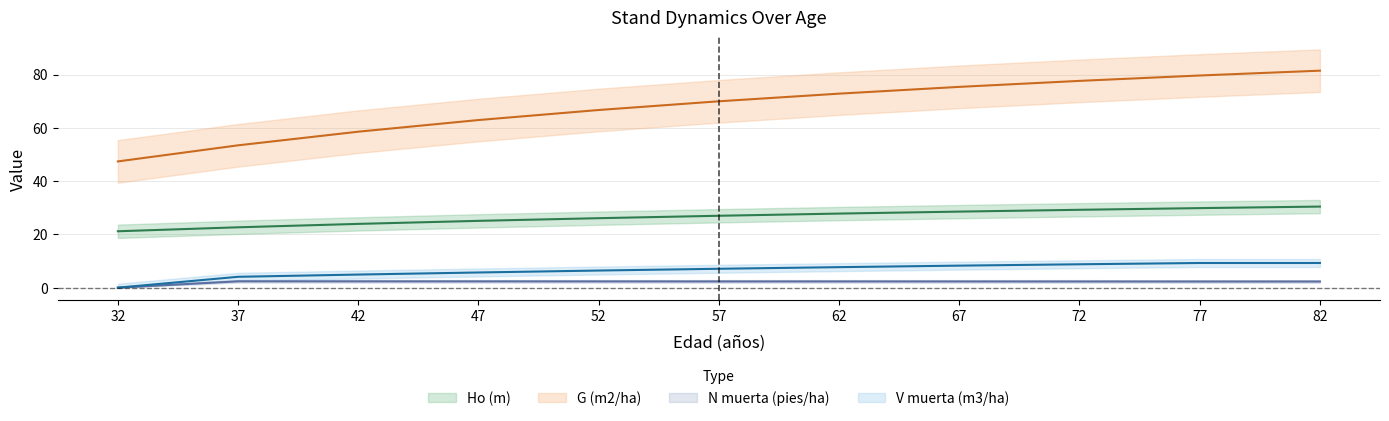

Which series changed the most between 62 and 72?

G (m2/ha)